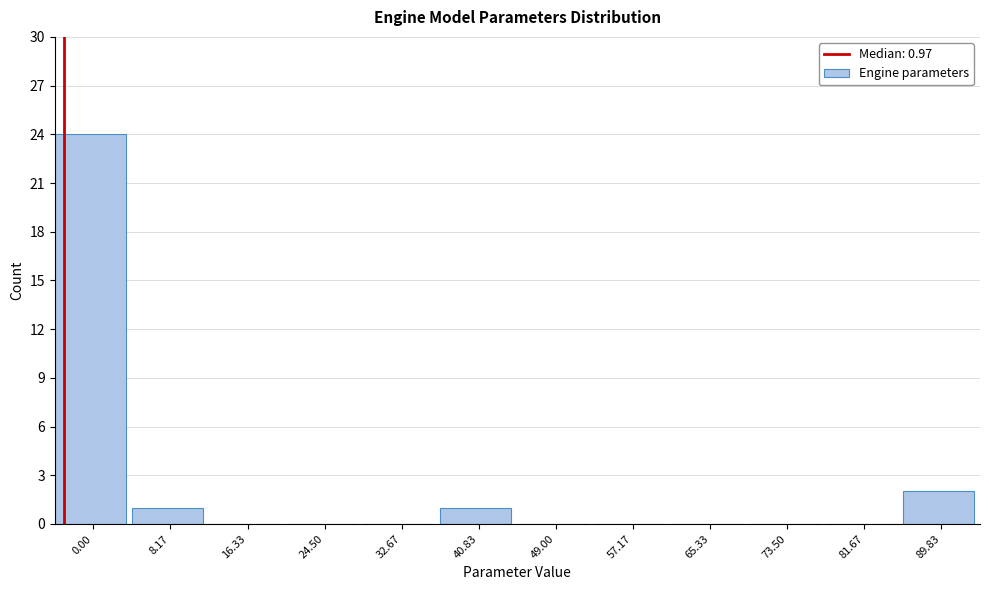

Reading right to left, transcribe all the data shown in this chart.

89.83=2	81.67=0	73.50=0	65.33=0	57.17=0	49.00=0	40.83=1	32.67=0	24.50=0	16.33=0	8.17=1	0.00=24